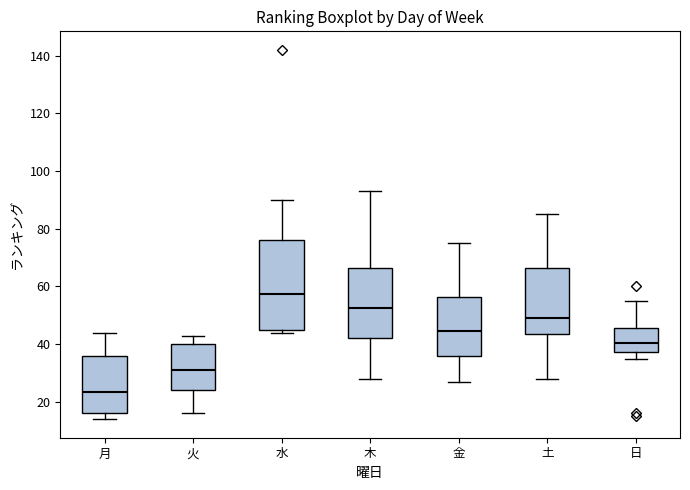

Where is the upper edge of the box for 水 on the y-axis? The values are not printed on the chart, so give them approximately, as read against the axis.

76